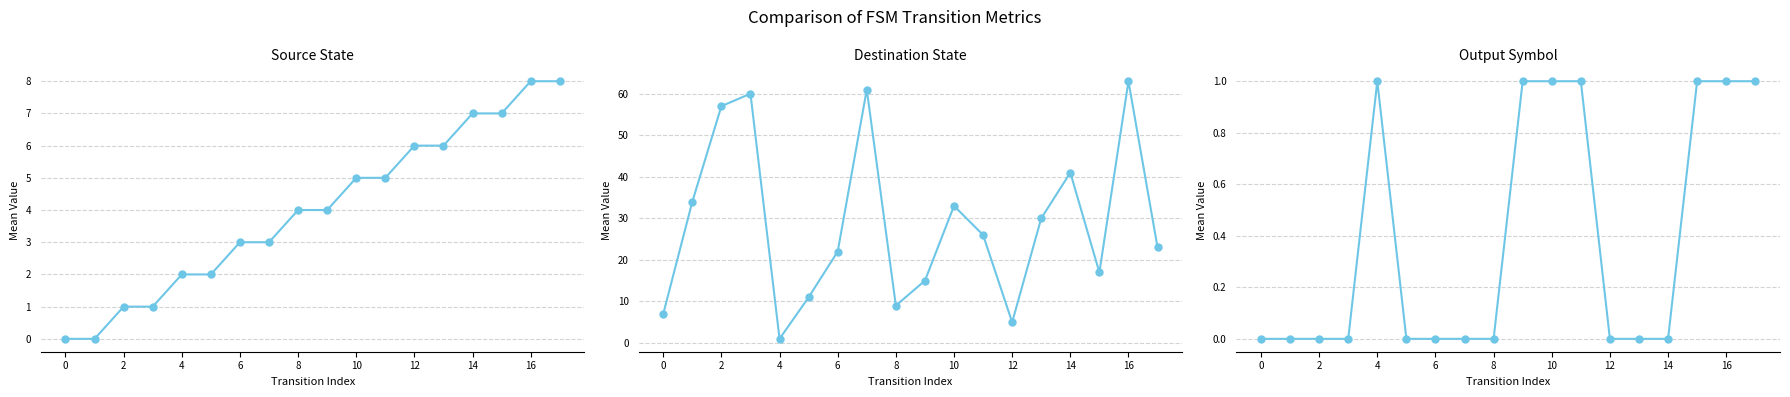

How many lines are shown in the chart?

3